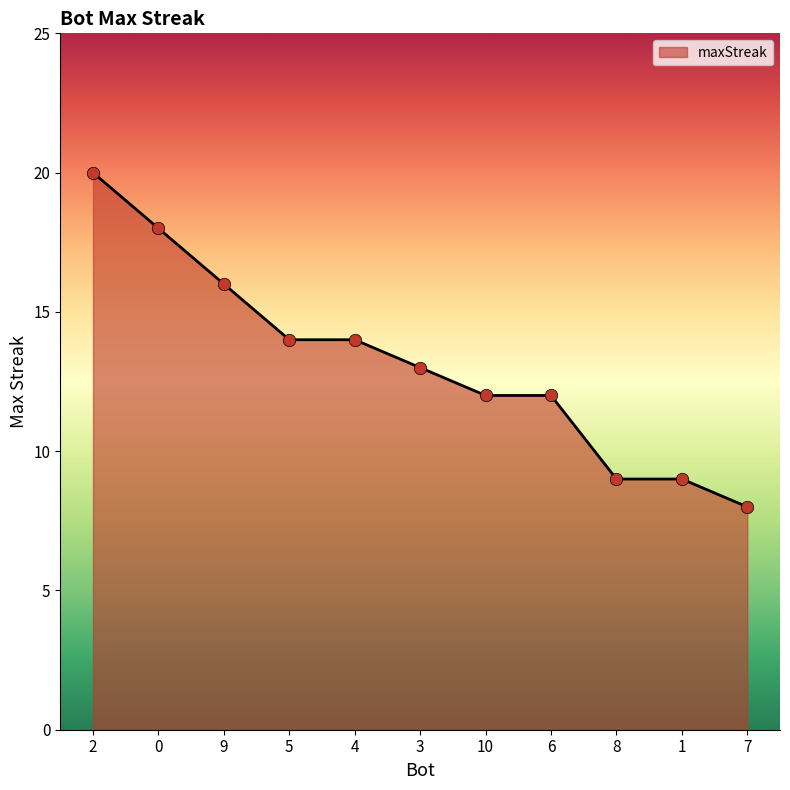

Which has a higher value, 0 or 2?

2